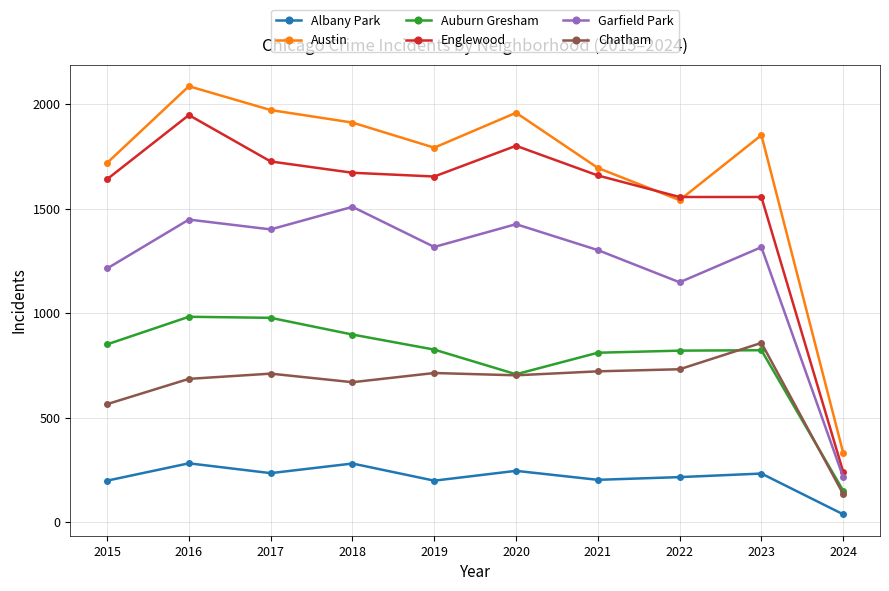

Is it true that Garfield Park equals 1214 at 2015?

True